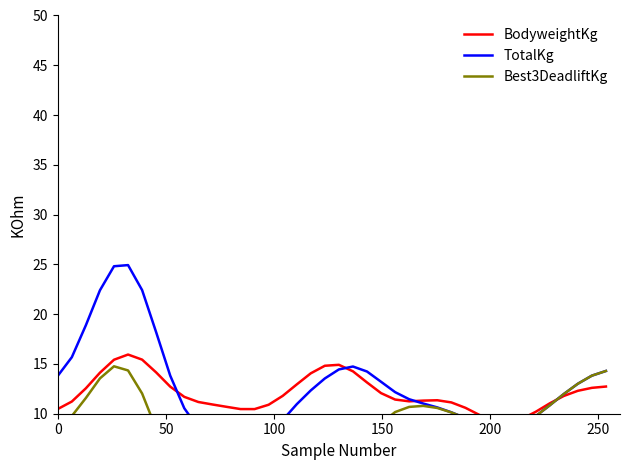

What are all the series names shown in the legend?

BodyweightKg, TotalKg, Best3DeadliftKg